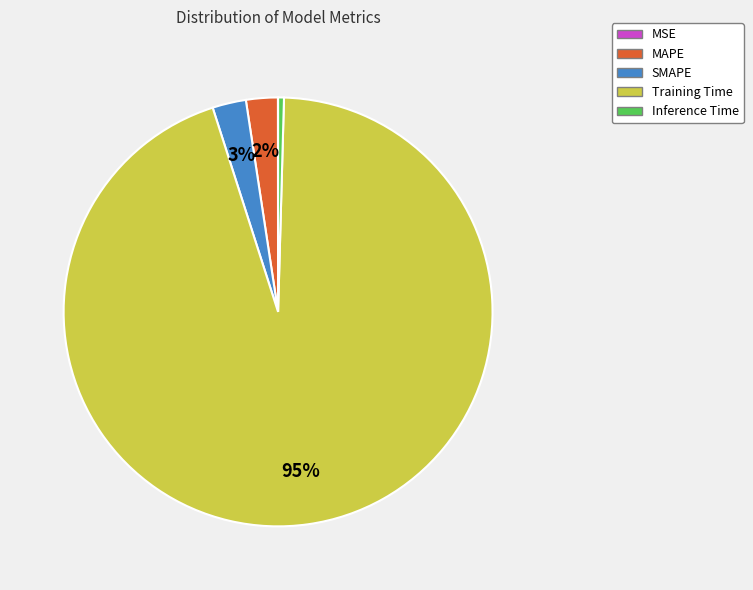

Is SMAPE the majority of the pie?

No